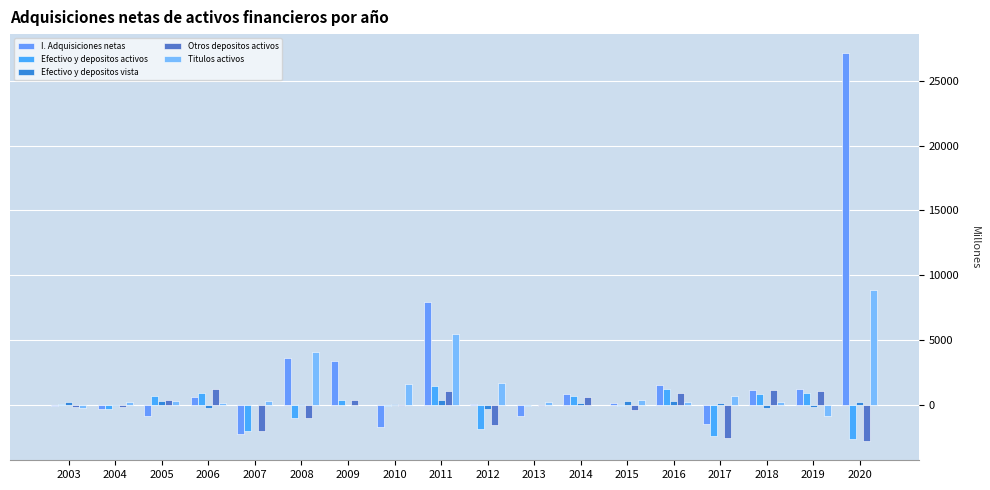

What is the difference between the second highest and second lowest values in the Otros depositos activos series?

3651